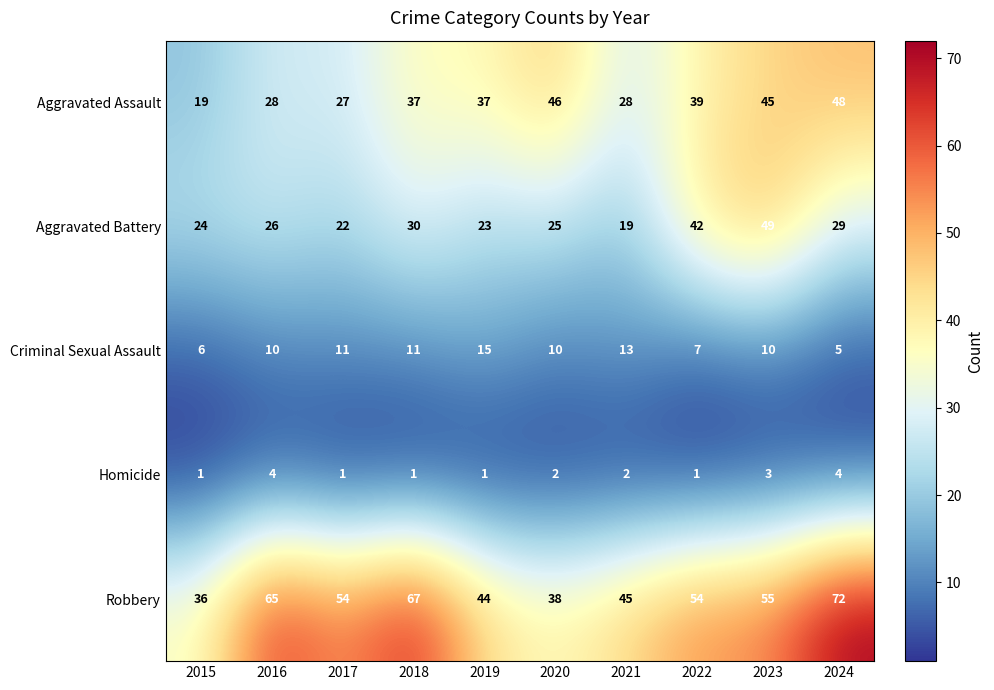

What is the highest value of the Aggravated Battery series?

49